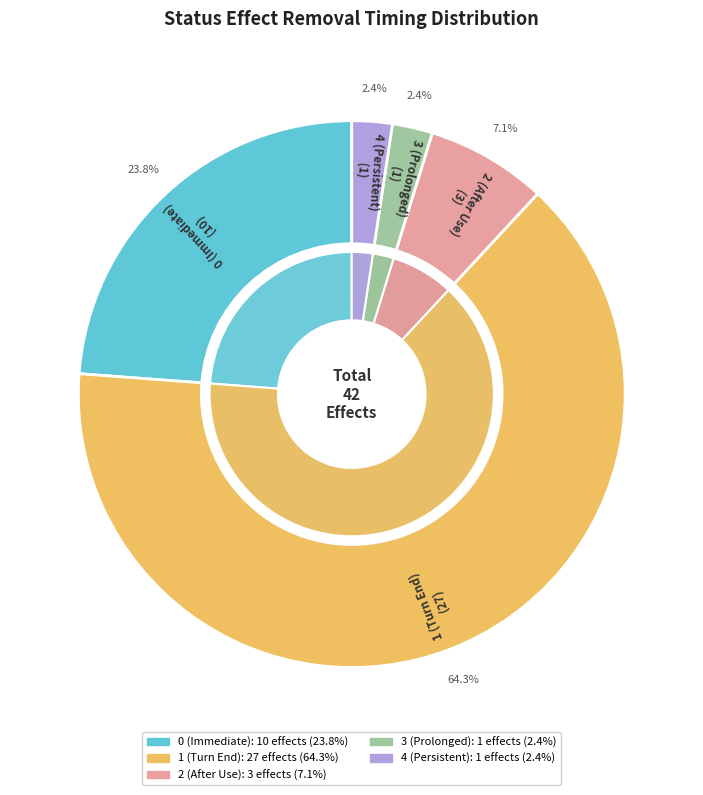

Count the number of slices in the pie.

5